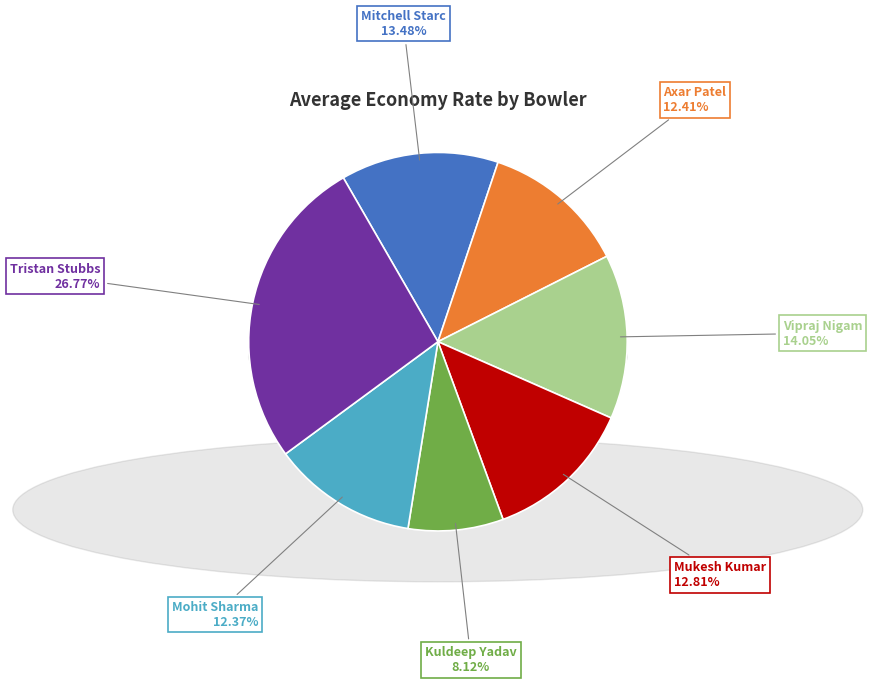

To the nearest percent, what percentage of the pie is Mohit Sharma?

12%